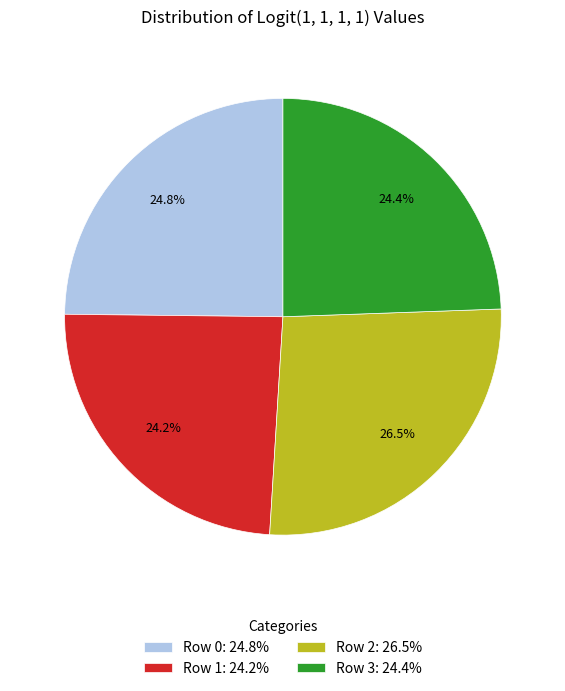

What percentage do Row 0 and Row 1 together represent?

49.0%